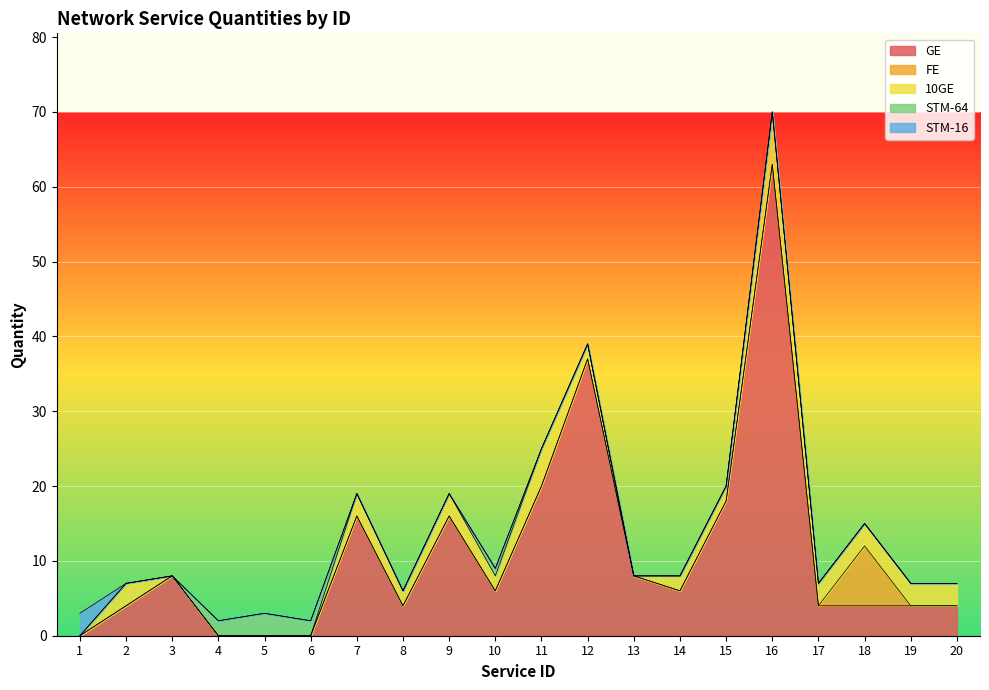

Count the number of categories in the chart.

20